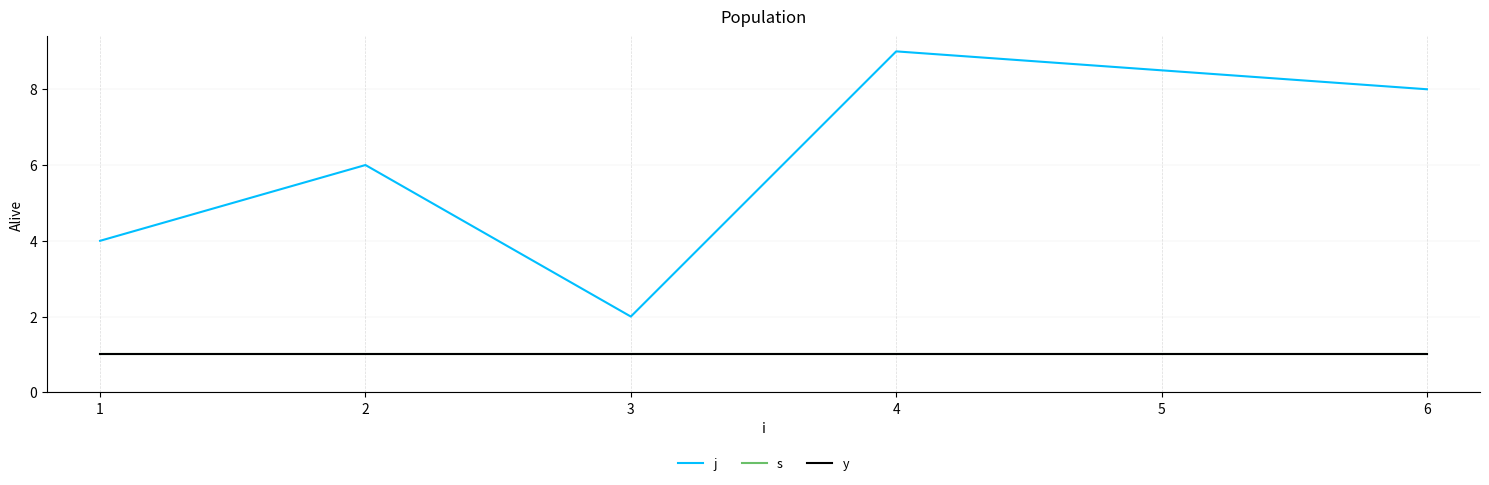

Which series changed the most between 3 and 6?

j